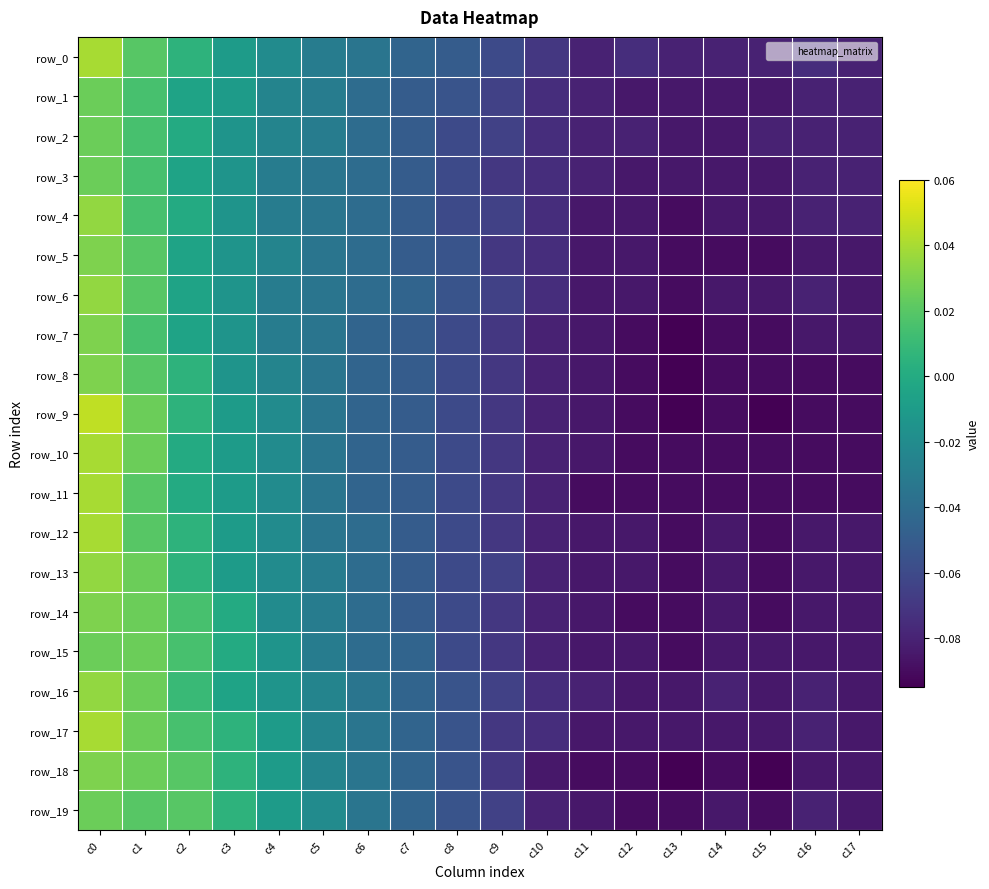

List the labels in order of row_1 value, smallest first.

c12, c13, c14, c15, c11, c16, c17, c10, c9, c8, c7, c6, c5, c4, c3, c2, c1, c0